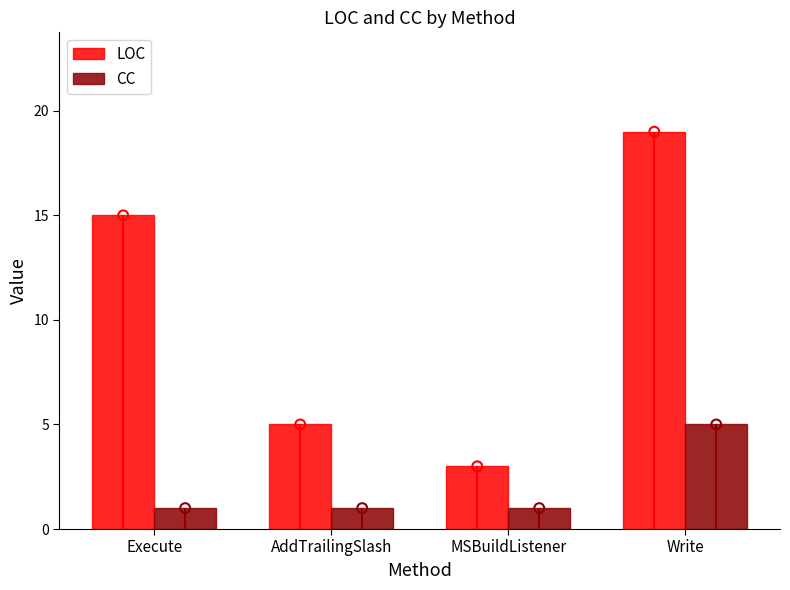

At how many categories does at least one series exceed 16?

1